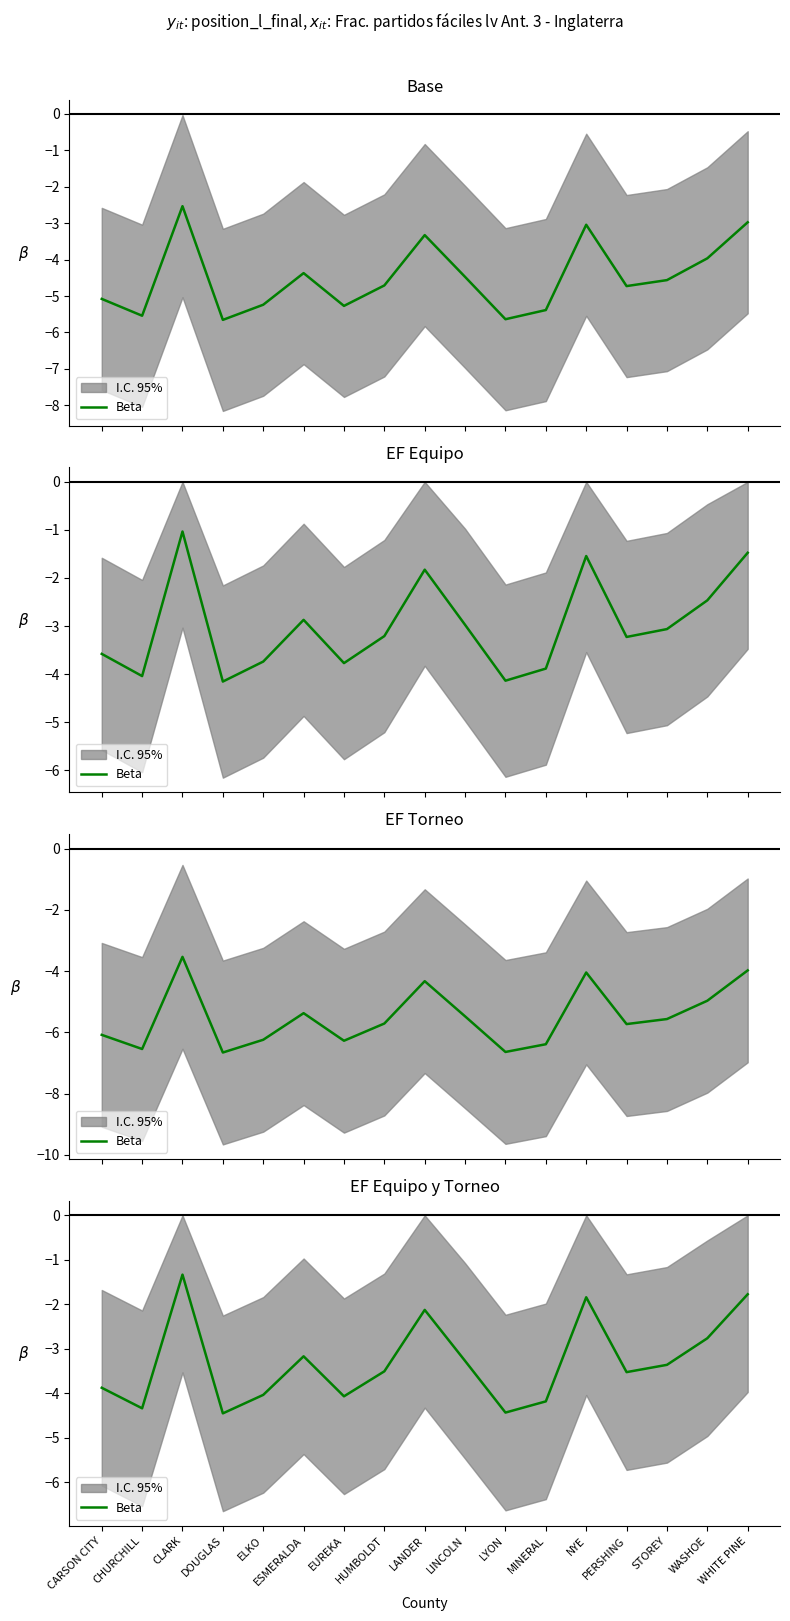

Which label corresponds to the largest value in the chart?

CLARK